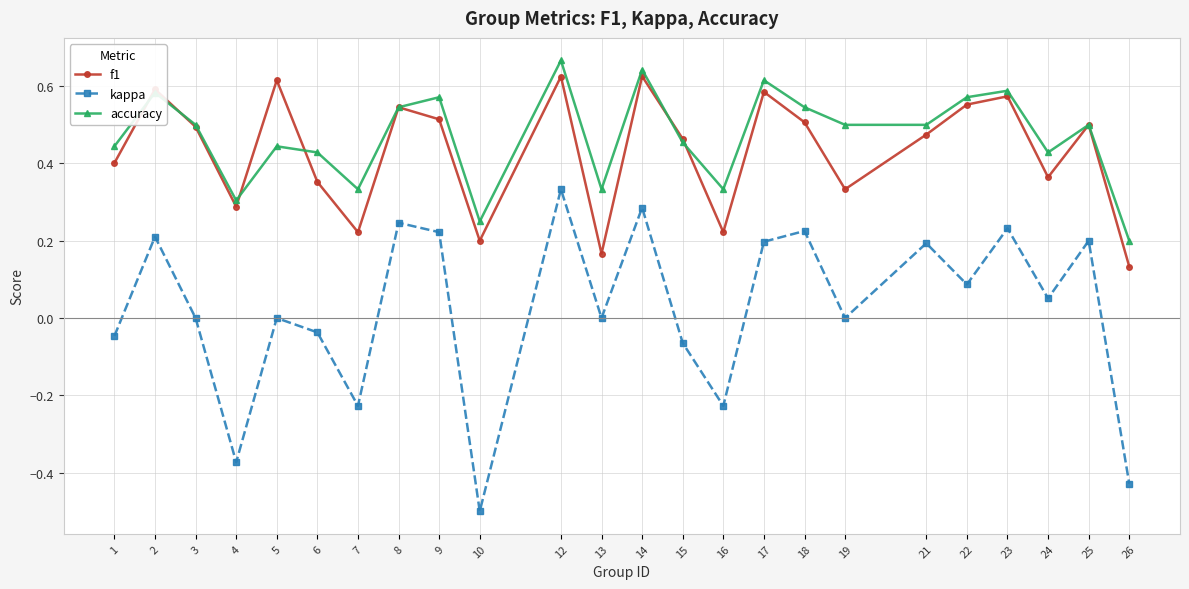

In accuracy, how many points are higher than both neighbors (excluding endpoints)?

8